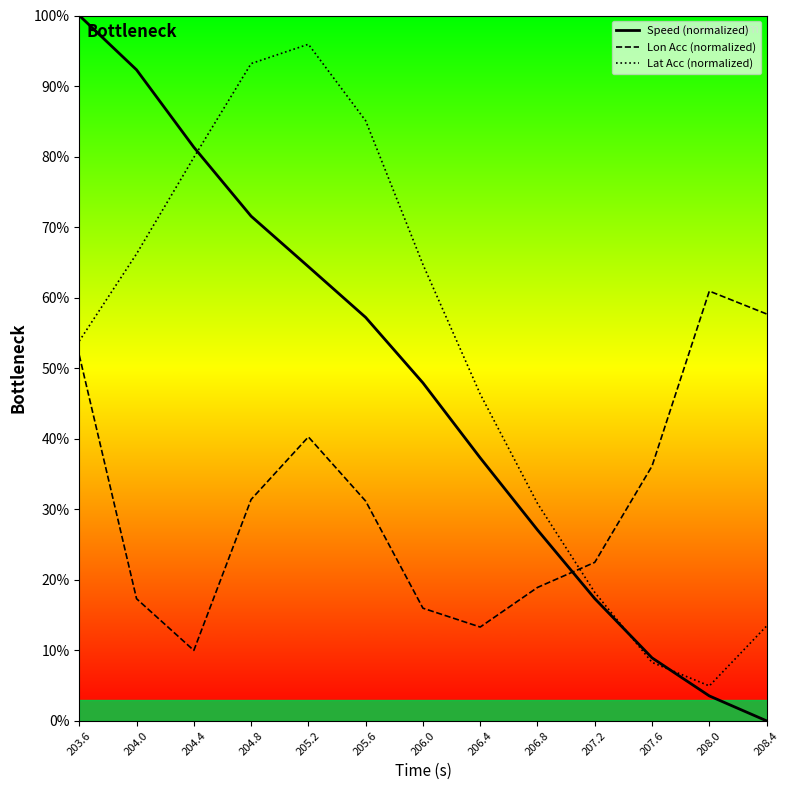

Which series changed the most between 205.6 and 208.0?

Lat Acc (normalized)